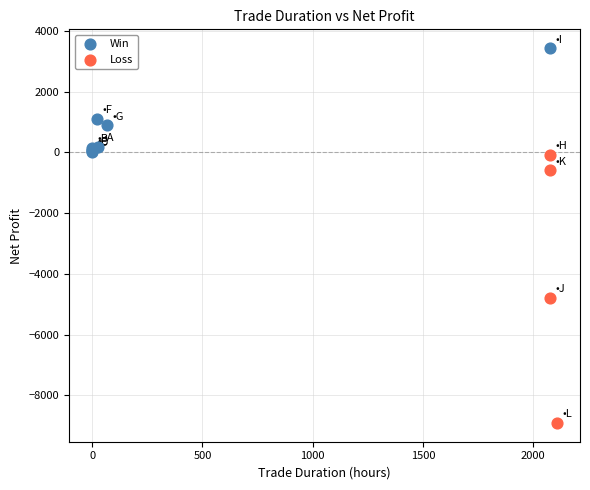

What are all the series names shown in the legend?

Win, Loss